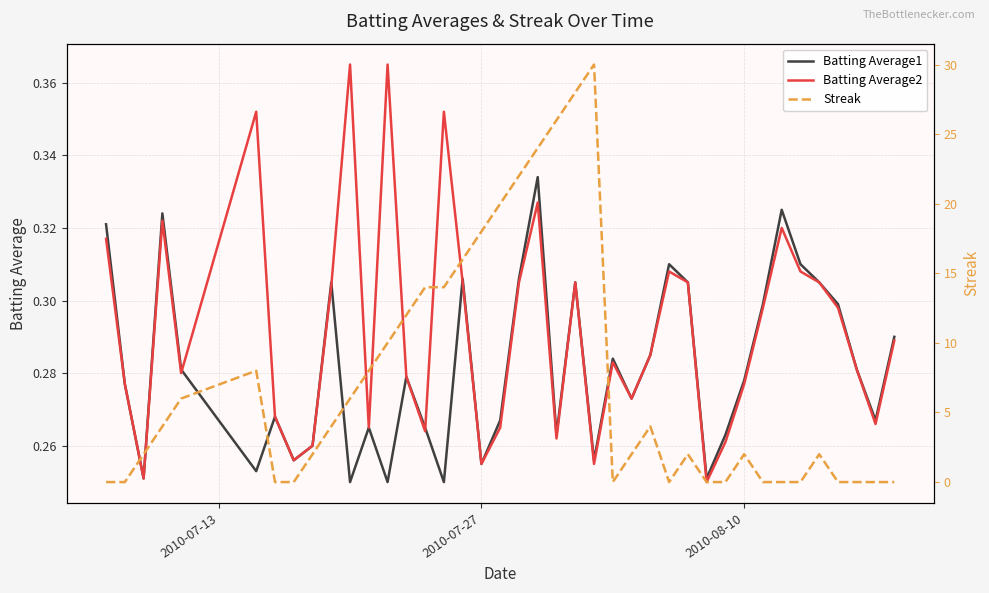

Is this an area chart (filled region under the line)?

No